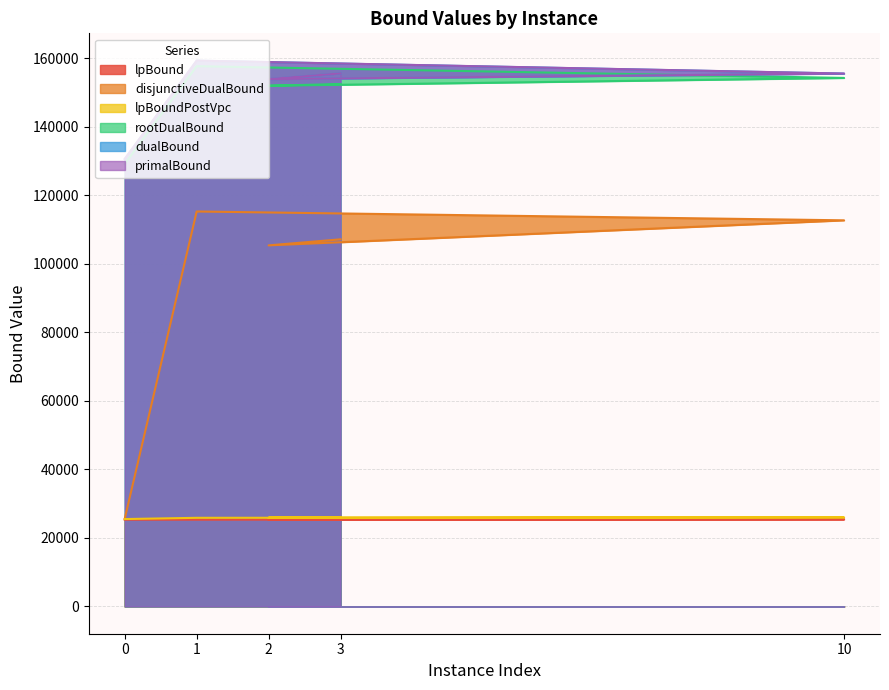

Where does the dualBound series first go above 155509?

1